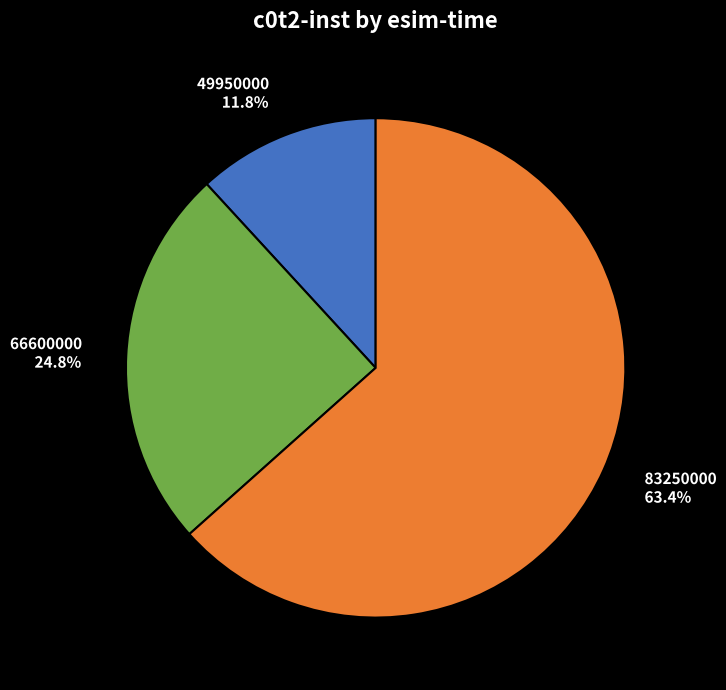

How many segments does this pie chart have?

3